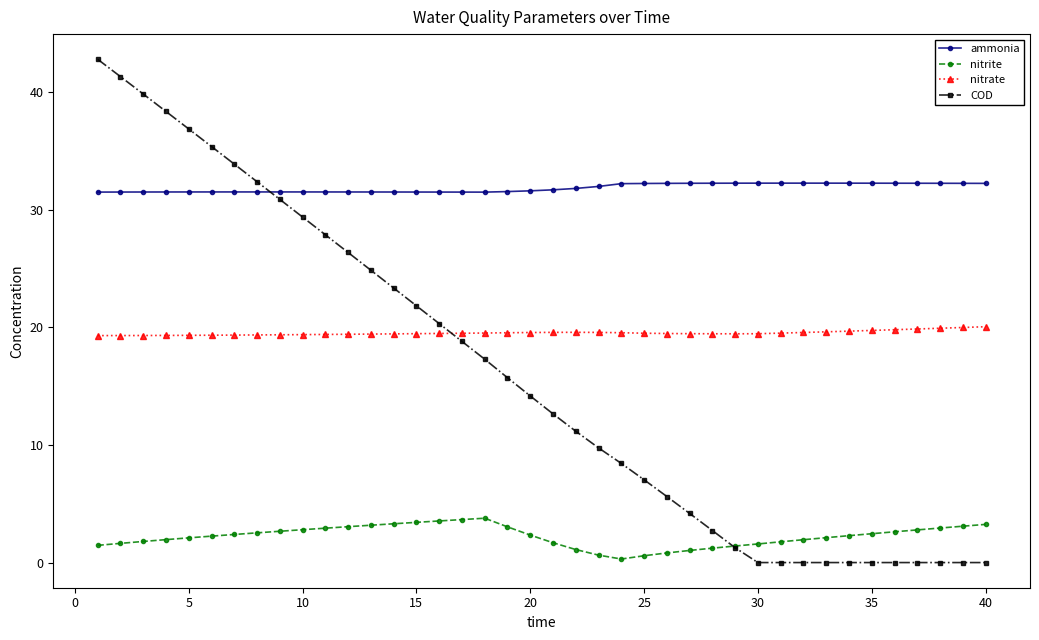

What is the sum of all COD values?

634.5